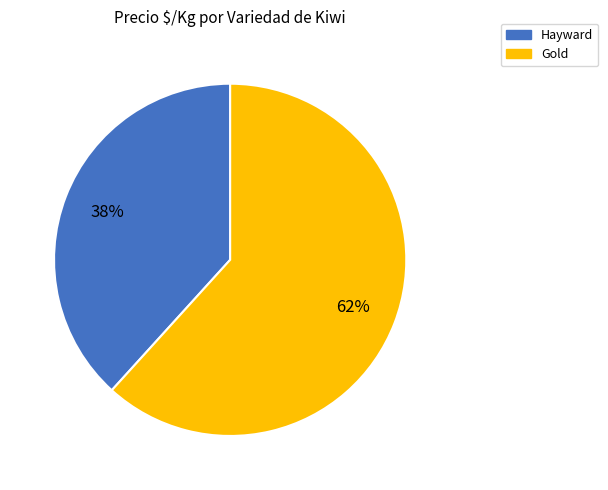

What percentage is the Hayward slice, to the nearest percent?

38%